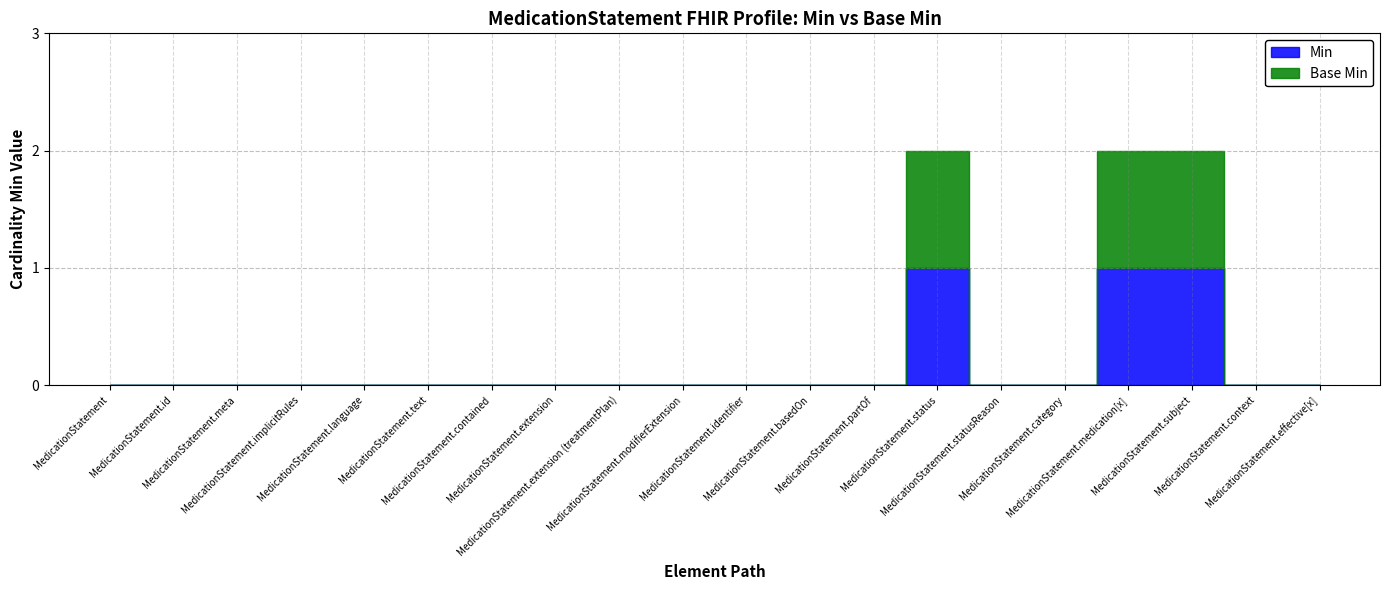

Reading right to left, transcribe all the data shown in this chart.

Min: 0	0	1	1	0	0	1	0	0	0	0	0	0	0	0	0	0	0	0	0
Base Min: 0	0	2	2	0	0	2	0	0	0	0	0	0	0	0	0	0	0	0	0